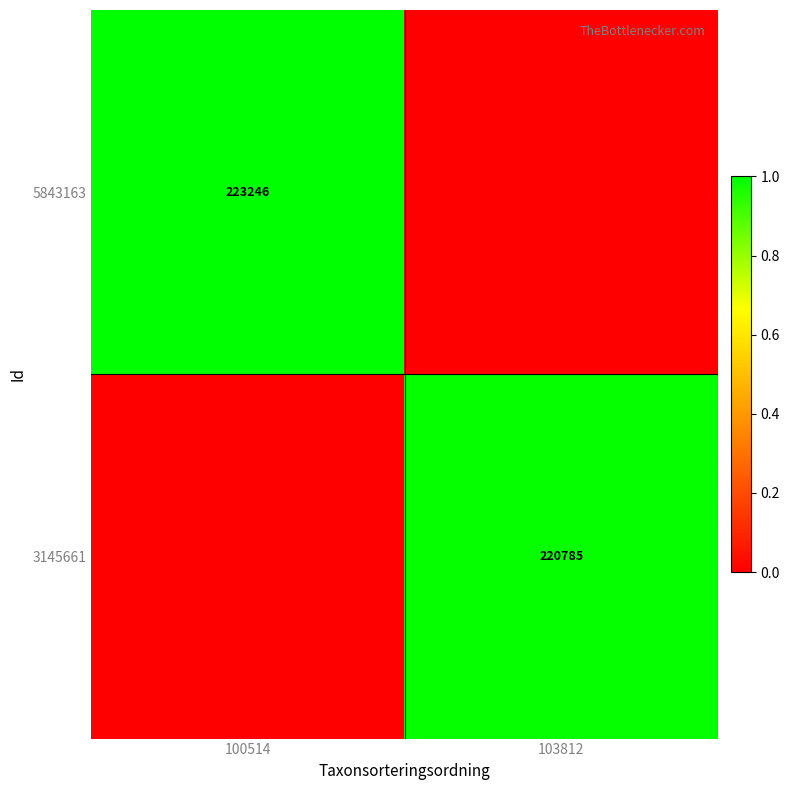

Is the value of 3145661 at 103812 greater than the value of 5843163 at 100514?

No